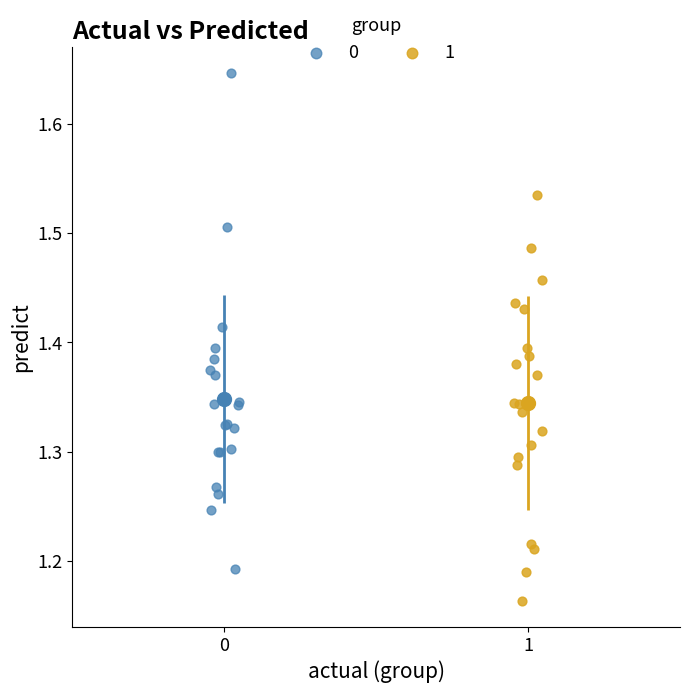

What are all the series names shown in the legend?

0, 1